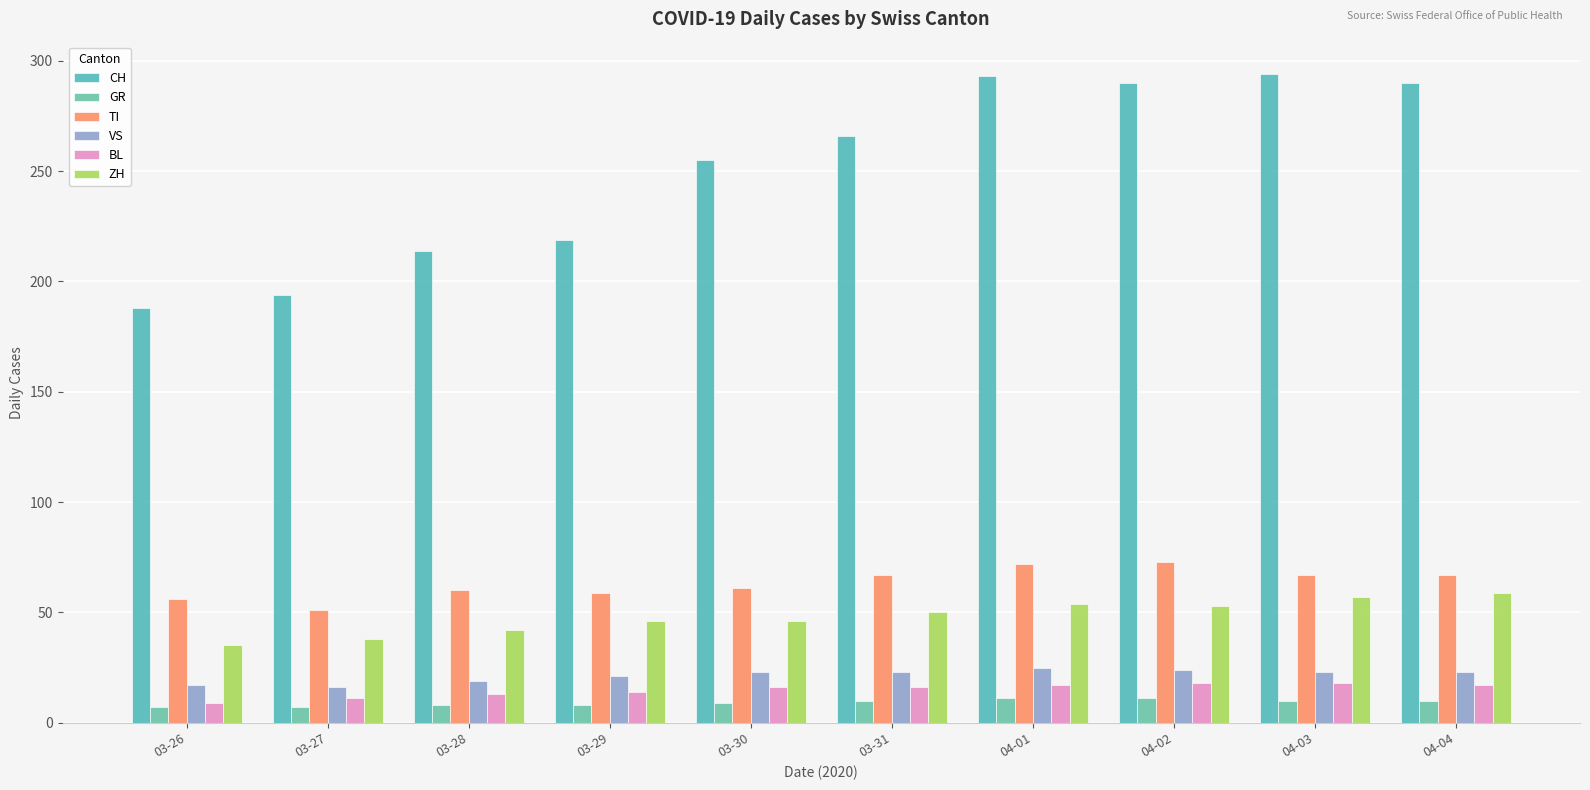

True or false: TI has a value of 90 at 04-04.

False